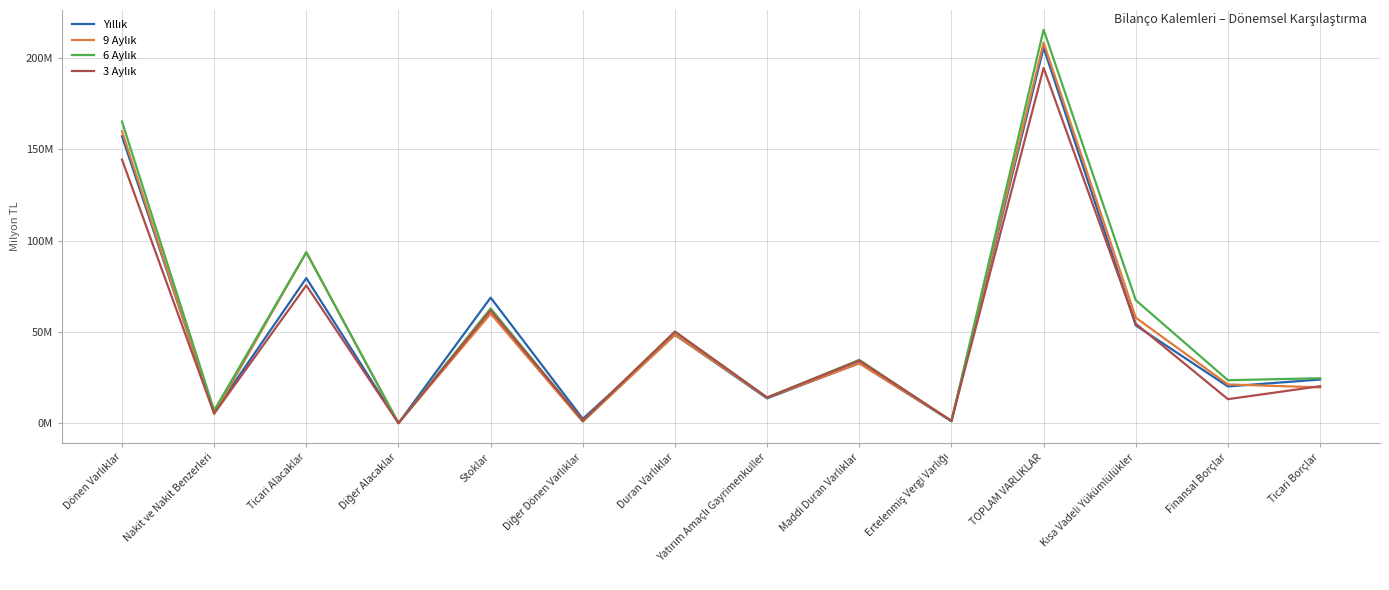

At Duran Varlıklar, list the series in order from largest to smallest.

6 Aylık, 3 Aylık, 9 Aylık, Yıllık